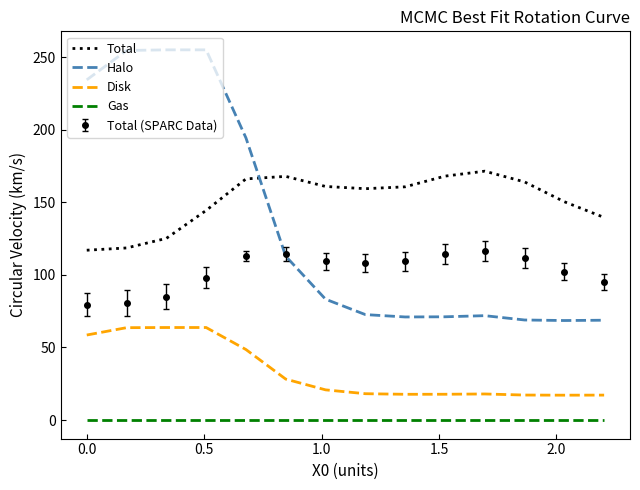

True or false: Total has more than 0 points higher than both neighbors.

True